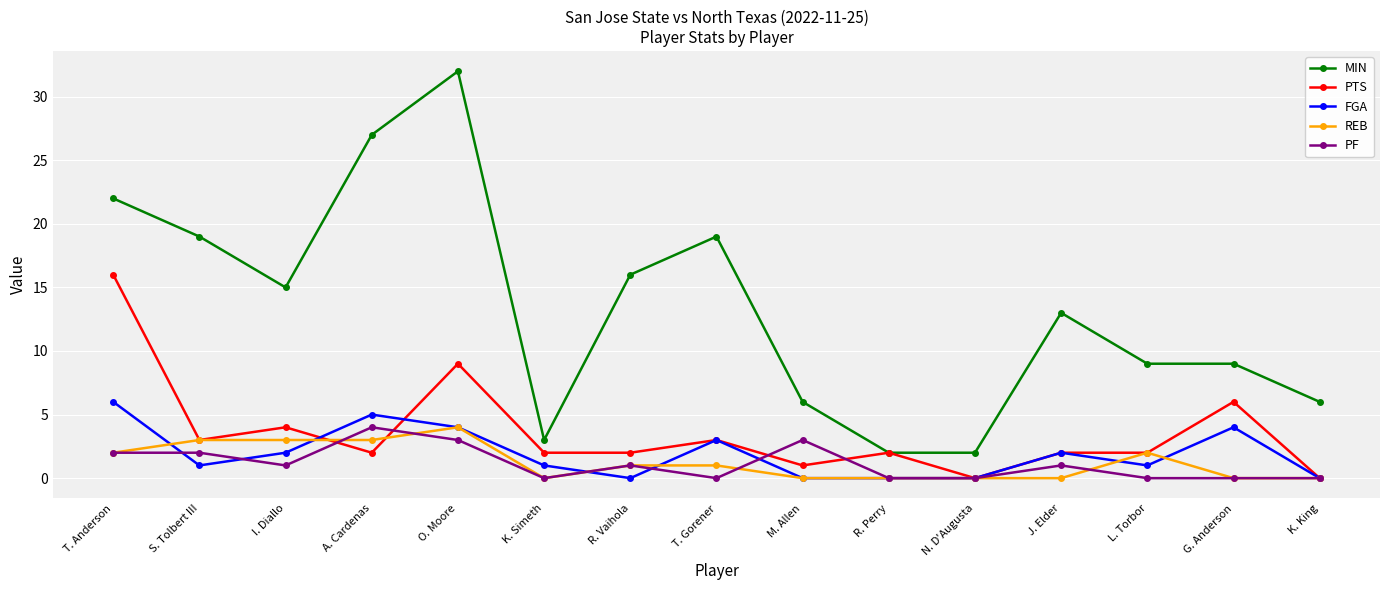

The PF series shows -2 at L. Torbor. True or false?

False